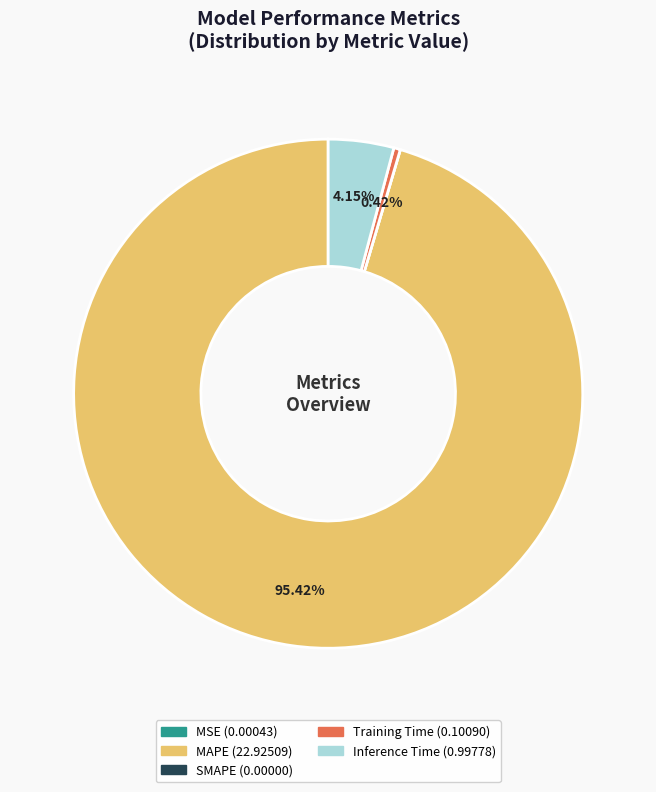

Which category accounts for the majority?

MAPE